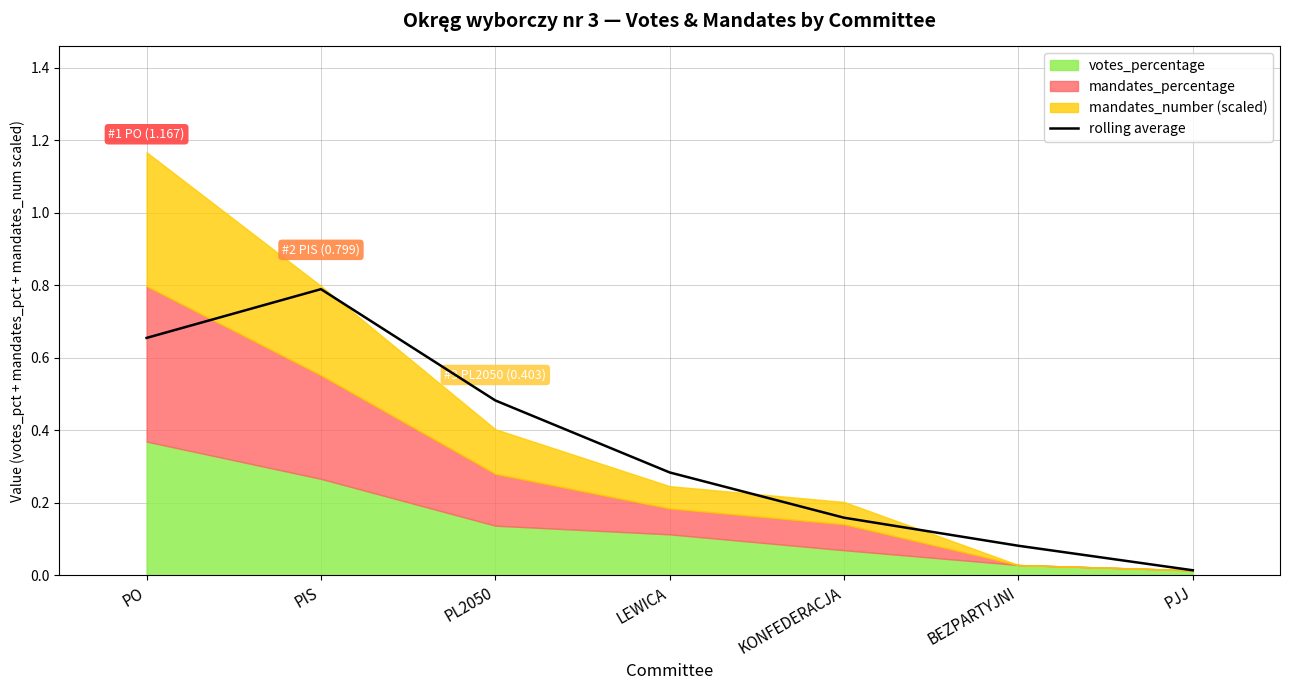

What is the label of the 7th point from the left?

PJJ